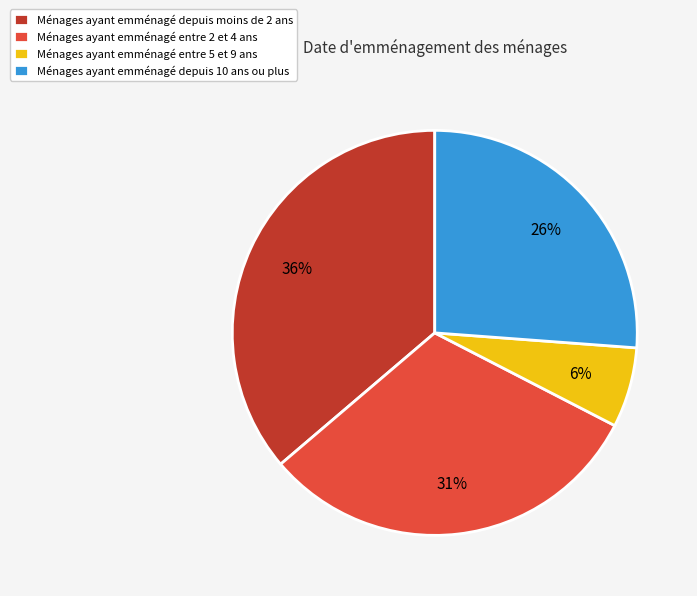

How many segments does this pie chart have?

4